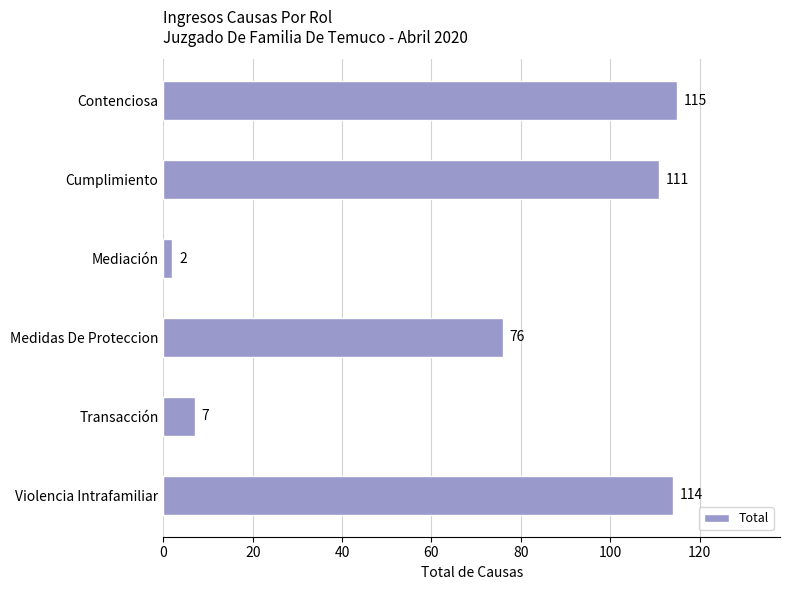

What is the sum of all values?

425